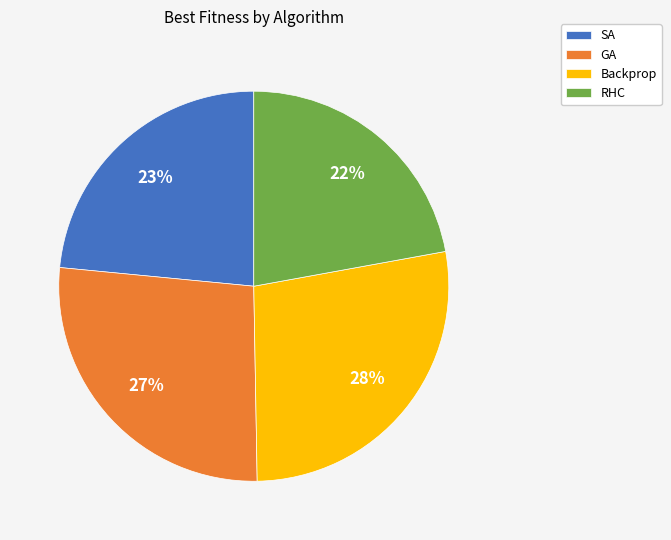

How many segments does this pie chart have?

4